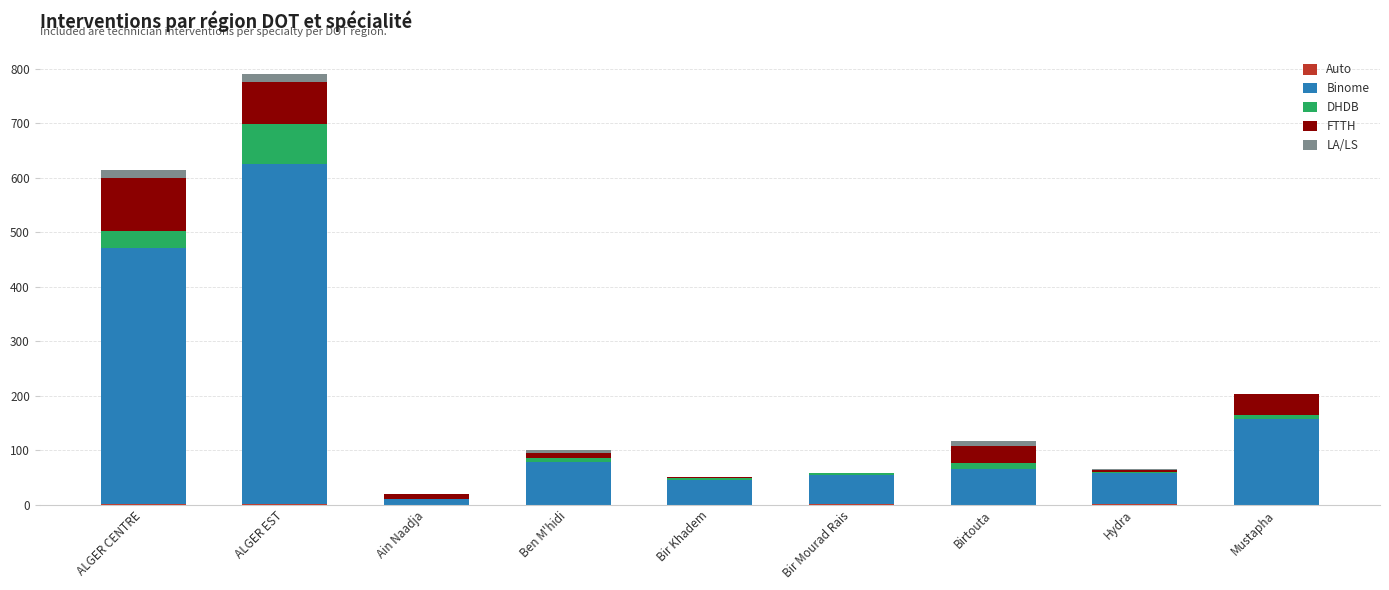

Are the bars grouped side by side (vs. stacked)?

No